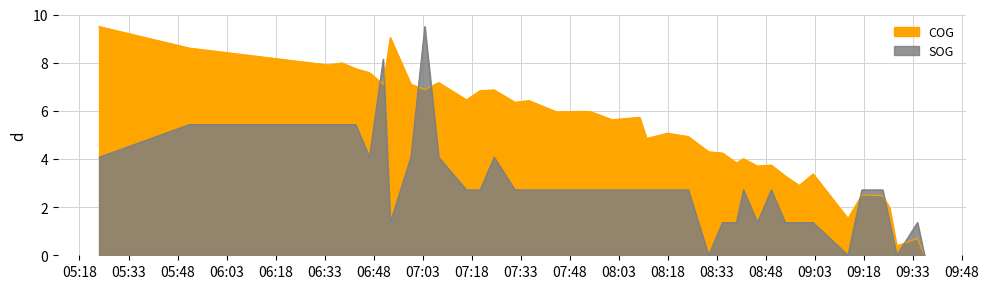

True or false: COG has more than 0 points higher than both neighbors.

True